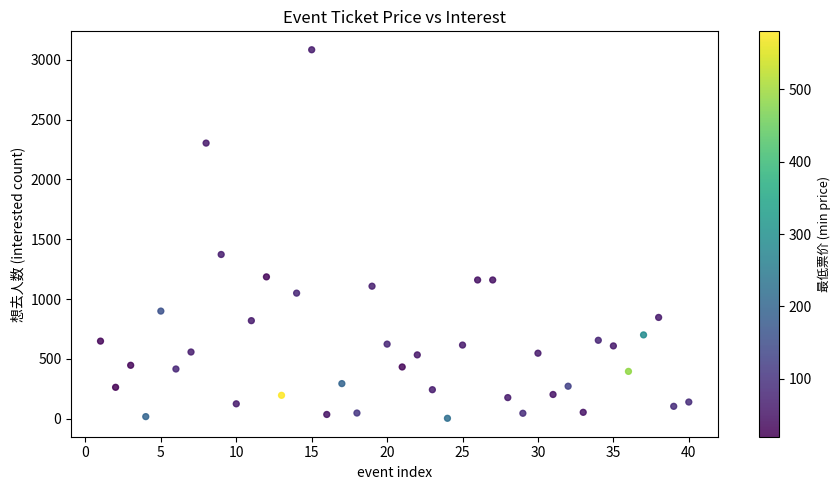

What is the range of X values (max minus min)?

39